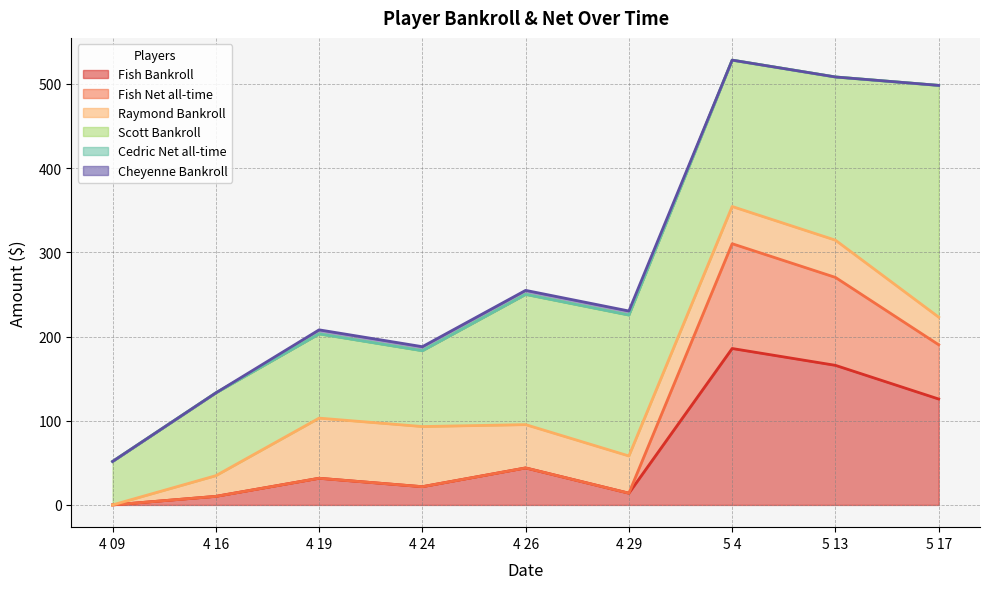

Which has a higher value, 4 29 or 5 4?

5 4